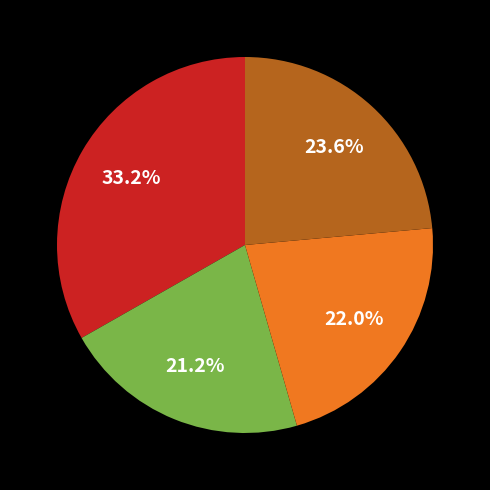

To the nearest percent, what is the average slice percentage?

25%